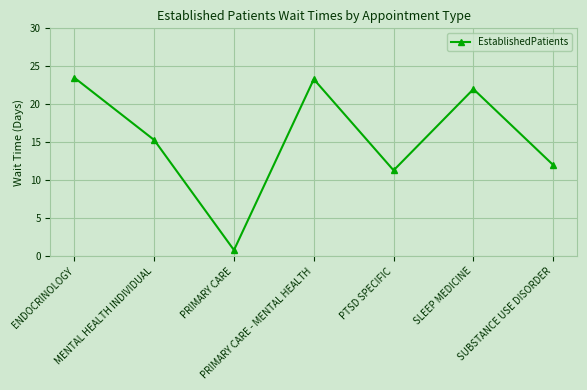

How many data points are above 15?

4